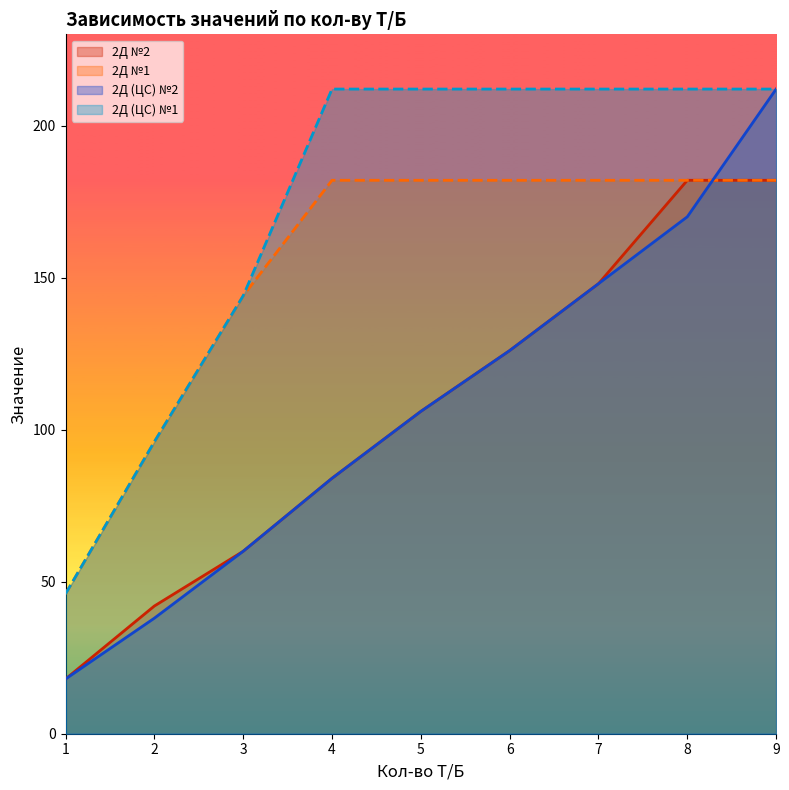

Between 1 and 7, which series saw the biggest shift?

2Д (ЦС) №1